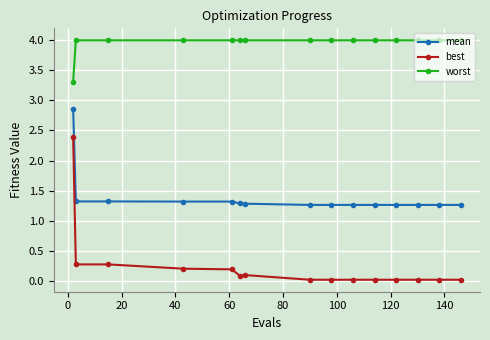

Which series has the widest spread of values?

best